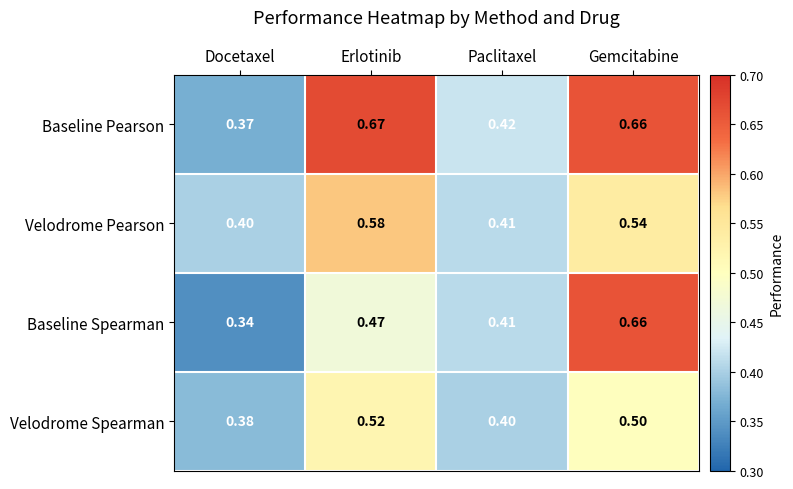

List the series in order of their overall mean, lowest first.

Velodrome Spearman, Baseline Spearman, Velodrome Pearson, Baseline Pearson